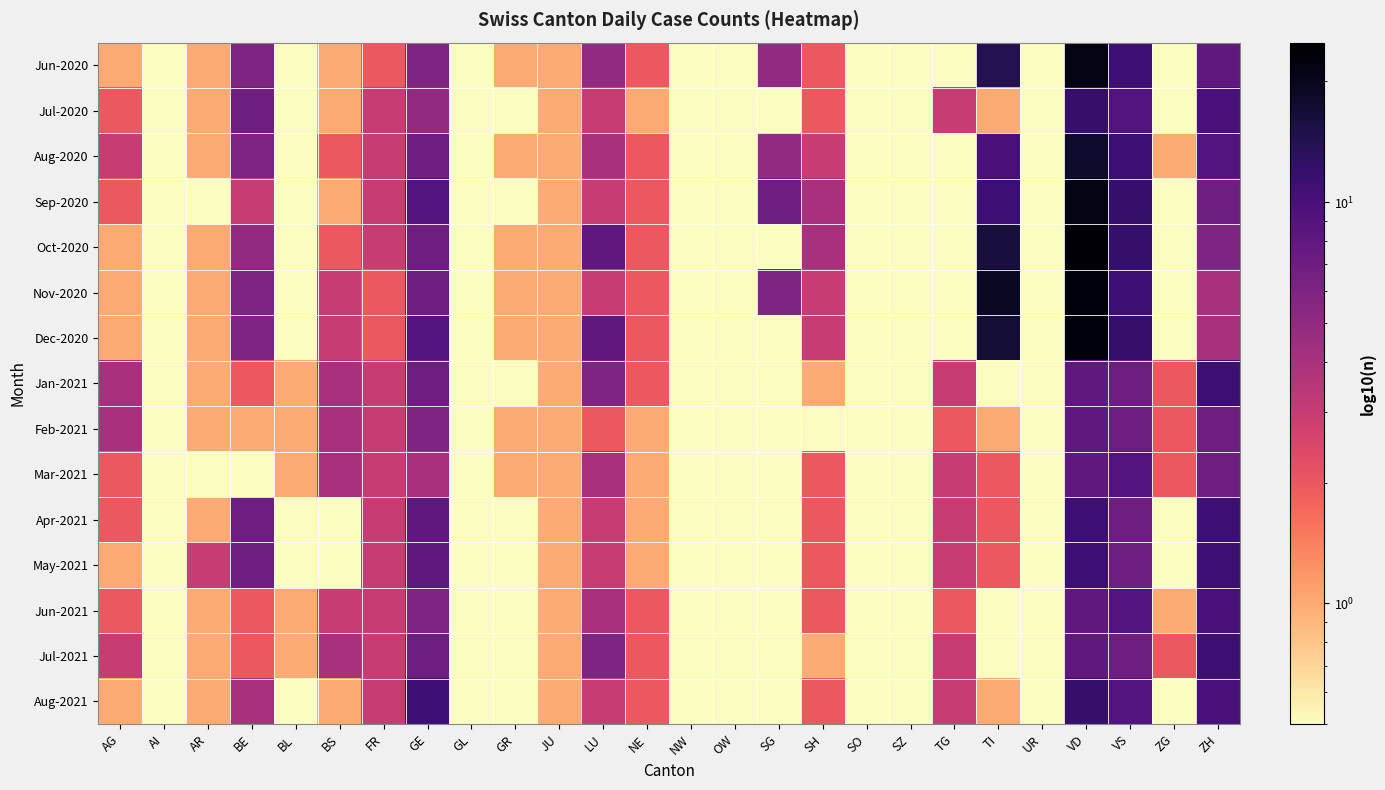

Reading left to right, what are all the values shown in this chart?

Jun-2020: AG=1.0	AI=0.1	AR=1.0	BE=6.0	BL=0.1	BS=1.0	FR=2.0	GE=6.0	GL=0.1	GR=1.0	JU=1.0	LU=5.0	NE=2.0	NW=0.1	OW=0.1	SG=5.0	SH=2.0	SO=0.1	SZ=0.1	TG=0.1	TI=14.0	UR=0.1	VD=22.0	VS=11.0	ZG=0.1	ZH=8.0
Jul-2020: AG=2.0	AI=0.1	AR=1.0	BE=7.0	BL=0.1	BS=1.0	FR=3.0	GE=5.0	GL=0.1	GR=0.1	JU=1.0	LU=3.0	NE=1.0	NW=0.1	OW=0.1	SG=0.1	SH=2.0	SO=0.1	SZ=0.1	TG=3.0	TI=1.0	UR=0.1	VD=12.0	VS=9.0	ZG=0.1	ZH=10.0
Aug-2020: AG=3.0	AI=0.1	AR=1.0	BE=6.0	BL=0.1	BS=2.0	FR=3.0	GE=7.0	GL=0.1	GR=1.0	JU=1.0	LU=4.0	NE=2.0	NW=0.1	OW=0.1	SG=5.0	SH=3.0	SO=0.1	SZ=0.1	TG=0.1	TI=10.0	UR=0.1	VD=18.0	VS=11.0	ZG=1.0	ZH=9.0
Sep-2020: AG=2.0	AI=0.1	AR=0.1	BE=3.0	BL=0.1	BS=1.0	FR=3.0	GE=9.0	GL=0.1	GR=0.1	JU=1.0	LU=3.0	NE=2.0	NW=0.1	OW=0.1	SG=7.0	SH=4.0	SO=0.1	SZ=0.1	TG=0.1	TI=11.0	UR=0.1	VD=22.0	VS=12.0	ZG=0.1	ZH=7.0
Oct-2020: AG=1.0	AI=0.1	AR=1.0	BE=5.0	BL=0.1	BS=2.0	FR=3.0	GE=7.0	GL=0.1	GR=1.0	JU=1.0	LU=8.0	NE=2.0	NW=0.1	OW=0.1	SG=0.1	SH=4.0	SO=0.1	SZ=0.1	TG=0.1	TI=16.0	UR=0.1	VD=24.0	VS=12.0	ZG=0.1	ZH=6.0
Nov-2020: AG=1.0	AI=0.1	AR=1.0	BE=6.0	BL=0.1	BS=3.0	FR=2.0	GE=7.0	GL=0.1	GR=1.0	JU=1.0	LU=3.0	NE=2.0	NW=0.1	OW=0.1	SG=6.0	SH=3.0	SO=0.1	SZ=0.1	TG=0.1	TI=19.0	UR=0.1	VD=23.0	VS=11.0	ZG=0.1	ZH=4.0
Dec-2020: AG=1.0	AI=0.1	AR=1.0	BE=6.0	BL=0.1	BS=3.0	FR=2.0	GE=9.0	GL=0.1	GR=1.0	JU=1.0	LU=8.0	NE=2.0	NW=0.1	OW=0.1	SG=0.1	SH=3.0	SO=0.1	SZ=0.1	TG=0.1	TI=17.0	UR=0.1	VD=23.0	VS=12.0	ZG=0.1	ZH=4.0
Jan-2021: AG=4.0	AI=0.1	AR=1.0	BE=2.0	BL=1.0	BS=4.0	FR=3.0	GE=7.0	GL=0.1	GR=0.1	JU=1.0	LU=6.0	NE=2.0	NW=0.1	OW=0.1	SG=0.1	SH=1.0	SO=0.1	SZ=0.1	TG=3.0	TI=0.1	UR=0.1	VD=8.0	VS=7.0	ZG=2.0	ZH=11.0
Feb-2021: AG=4.0	AI=0.1	AR=1.0	BE=1.0	BL=1.0	BS=4.0	FR=3.0	GE=6.0	GL=0.1	GR=1.0	JU=1.0	LU=2.0	NE=1.0	NW=0.1	OW=0.1	SG=0.1	SH=0.1	SO=0.1	SZ=0.1	TG=2.0	TI=1.0	UR=0.1	VD=8.0	VS=7.0	ZG=2.0	ZH=7.0
Mar-2021: AG=2.0	AI=0.1	AR=0.1	BE=0.1	BL=1.0	BS=4.0	FR=3.0	GE=4.0	GL=0.1	GR=1.0	JU=1.0	LU=4.0	NE=1.0	NW=0.1	OW=0.1	SG=0.1	SH=2.0	SO=0.1	SZ=0.1	TG=3.0	TI=2.0	UR=0.1	VD=8.0	VS=9.0	ZG=2.0	ZH=7.0
Apr-2021: AG=2.0	AI=0.1	AR=1.0	BE=7.0	BL=0.1	BS=0.1	FR=3.0	GE=8.0	GL=0.1	GR=0.1	JU=1.0	LU=3.0	NE=1.0	NW=0.1	OW=0.1	SG=0.1	SH=2.0	SO=0.1	SZ=0.1	TG=3.0	TI=2.0	UR=0.1	VD=11.0	VS=7.0	ZG=0.1	ZH=11.0
May-2021: AG=1.0	AI=0.1	AR=3.0	BE=7.0	BL=0.1	BS=0.1	FR=3.0	GE=8.0	GL=0.1	GR=0.1	JU=1.0	LU=3.0	NE=1.0	NW=0.1	OW=0.1	SG=0.1	SH=2.0	SO=0.1	SZ=0.1	TG=3.0	TI=2.0	UR=0.1	VD=11.0	VS=7.0	ZG=0.1	ZH=11.0
Jun-2021: AG=2.0	AI=0.1	AR=1.0	BE=2.0	BL=1.0	BS=3.0	FR=3.0	GE=6.0	GL=0.1	GR=0.1	JU=1.0	LU=4.0	NE=2.0	NW=0.1	OW=0.1	SG=0.1	SH=2.0	SO=0.1	SZ=0.1	TG=2.0	TI=0.1	UR=0.1	VD=8.0	VS=9.0	ZG=1.0	ZH=10.0
Jul-2021: AG=3.0	AI=0.1	AR=1.0	BE=2.0	BL=1.0	BS=4.0	FR=3.0	GE=7.0	GL=0.1	GR=0.1	JU=1.0	LU=6.0	NE=2.0	NW=0.1	OW=0.1	SG=0.1	SH=1.0	SO=0.1	SZ=0.1	TG=3.0	TI=0.1	UR=0.1	VD=8.0	VS=7.0	ZG=2.0	ZH=11.0
Aug-2021: AG=1.0	AI=0.1	AR=1.0	BE=4.0	BL=0.1	BS=1.0	FR=3.0	GE=11.0	GL=0.1	GR=0.1	JU=1.0	LU=3.0	NE=2.0	NW=0.1	OW=0.1	SG=0.1	SH=2.0	SO=0.1	SZ=0.1	TG=3.0	TI=1.0	UR=0.1	VD=12.0	VS=9.0	ZG=0.1	ZH=10.0